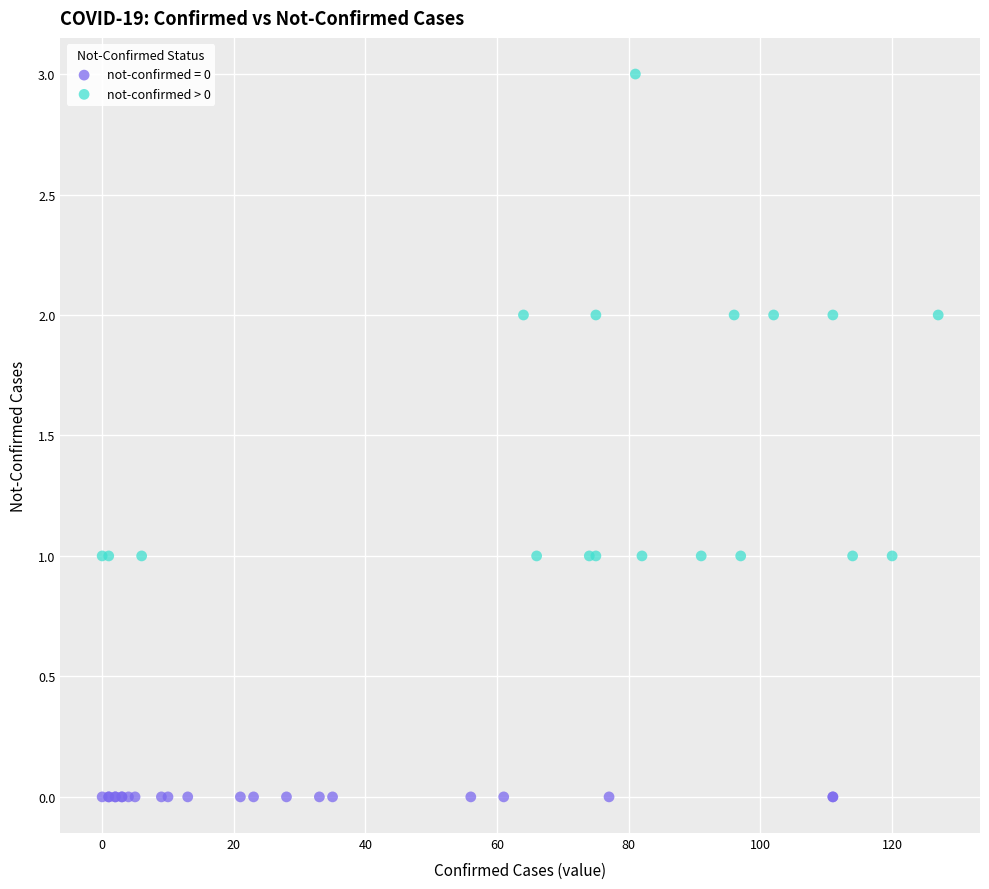

Which series reaches the maximum Y coordinate?

not-confirmed > 0